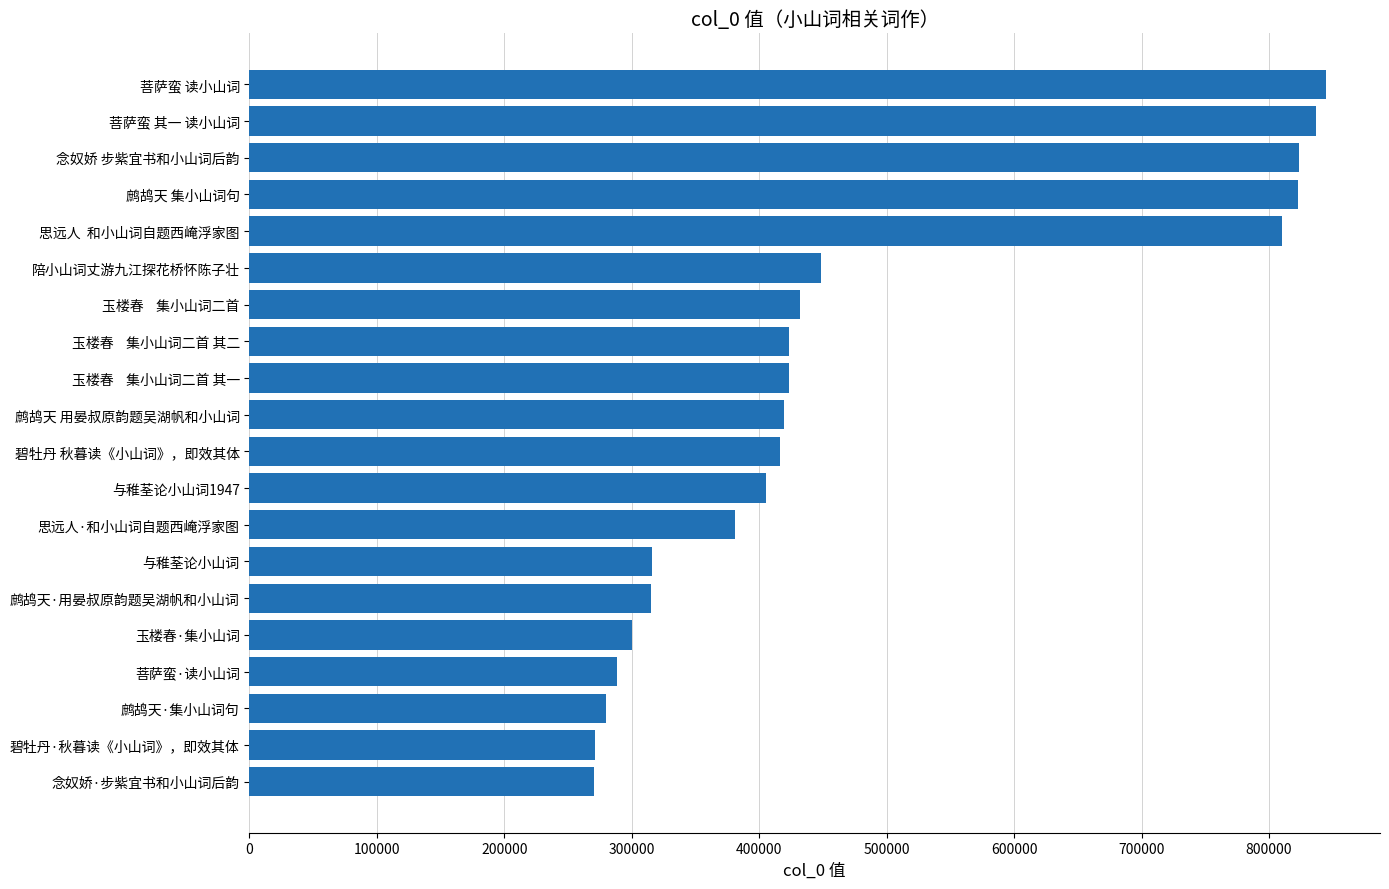

What is the sum of the values at 碧牡丹·秋暮读《小山词》，即效其体 and 菩萨蛮·读小山词?

559749